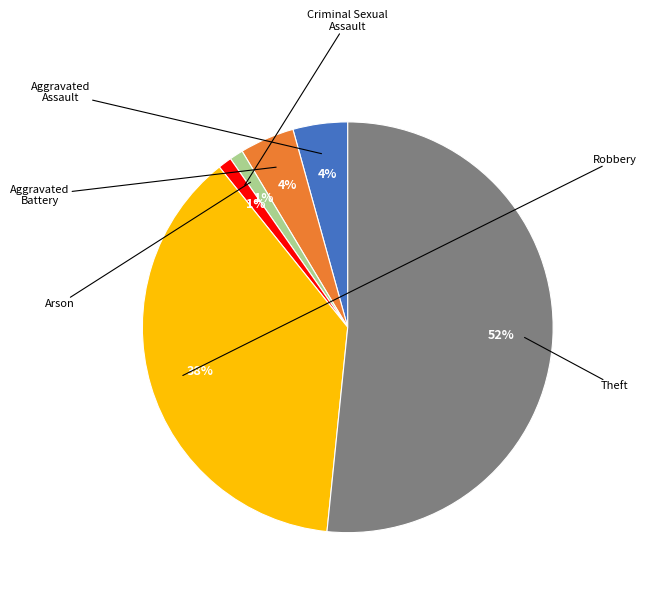

To the nearest percent, what is the difference between the largest and smallest slice percentages?

51%